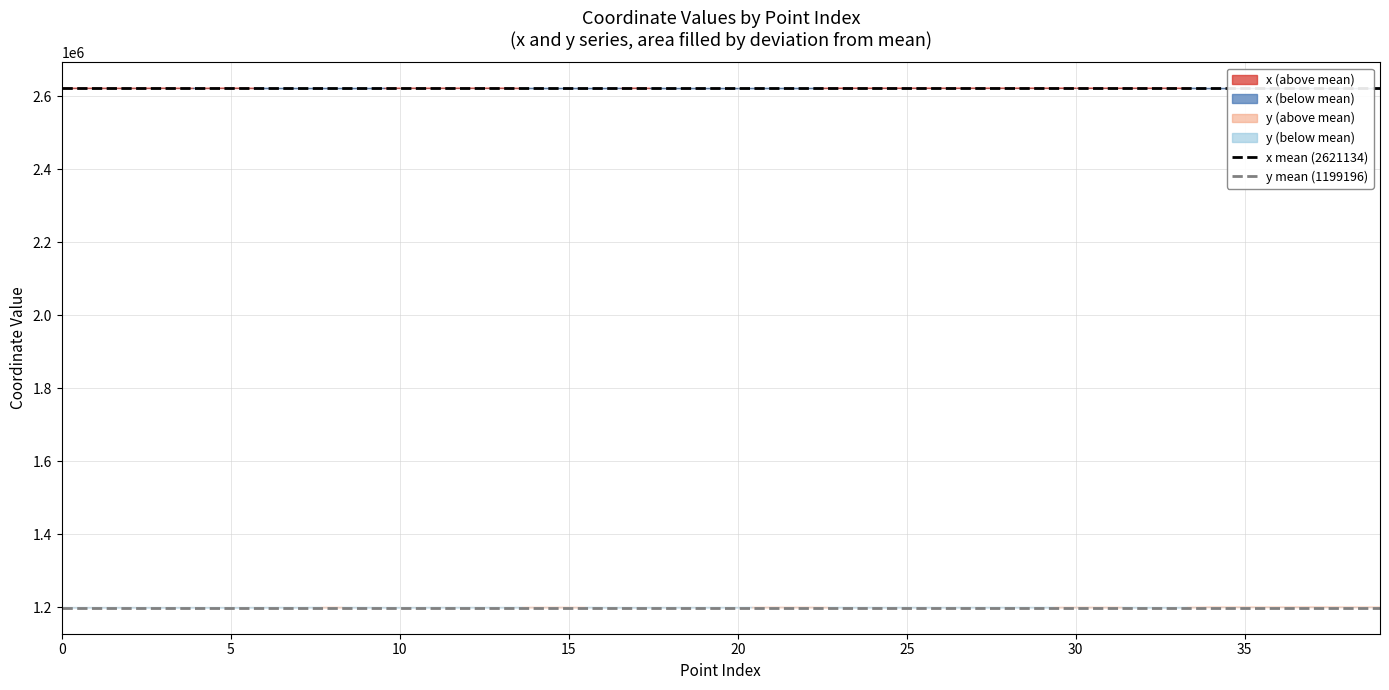

True or false: x mean (2621134) has a value of 4129832.9 at 5.

False